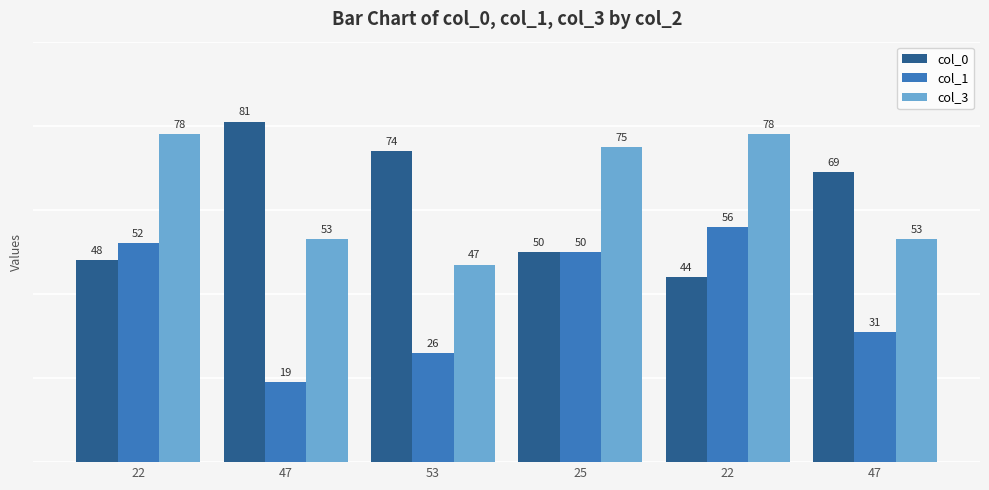

How many bars are there in total?

18